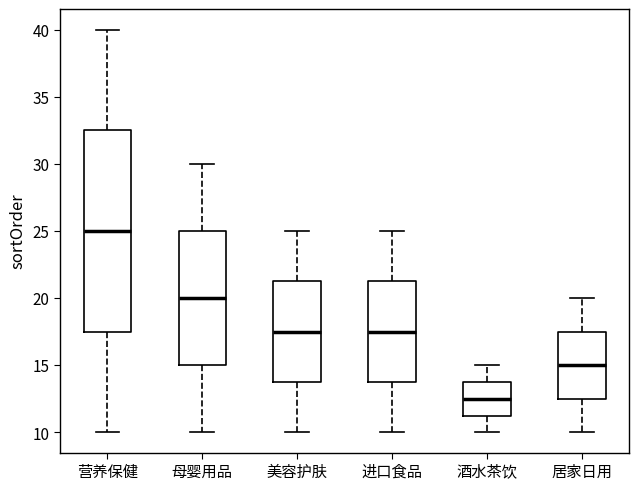

Which box has the lowest median line?

酒水茶饮